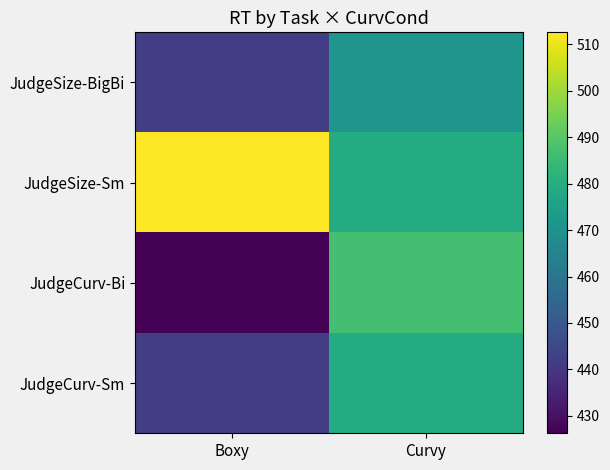

What is the minimum value shown in the chart?

426.2